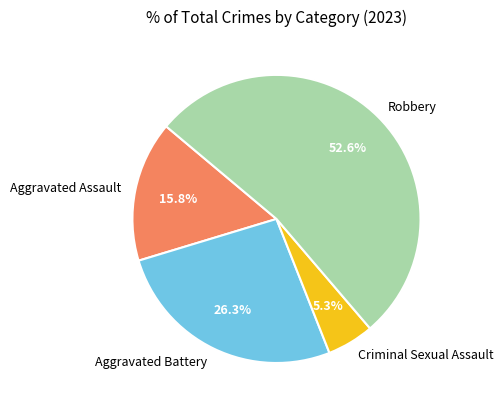

To the nearest percent, what portion does Aggravated Battery represent?

26%